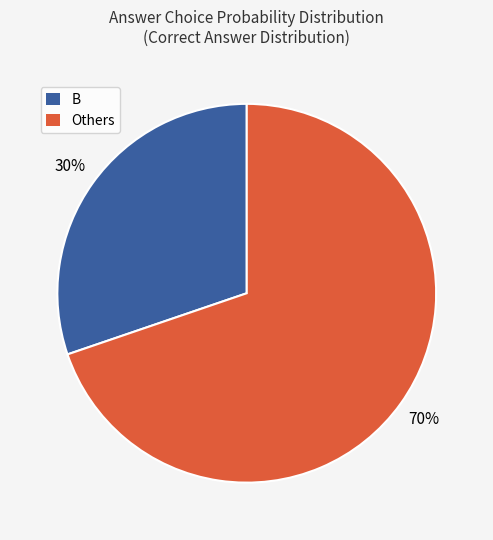

Is it true that B is 15% of the pie?

False